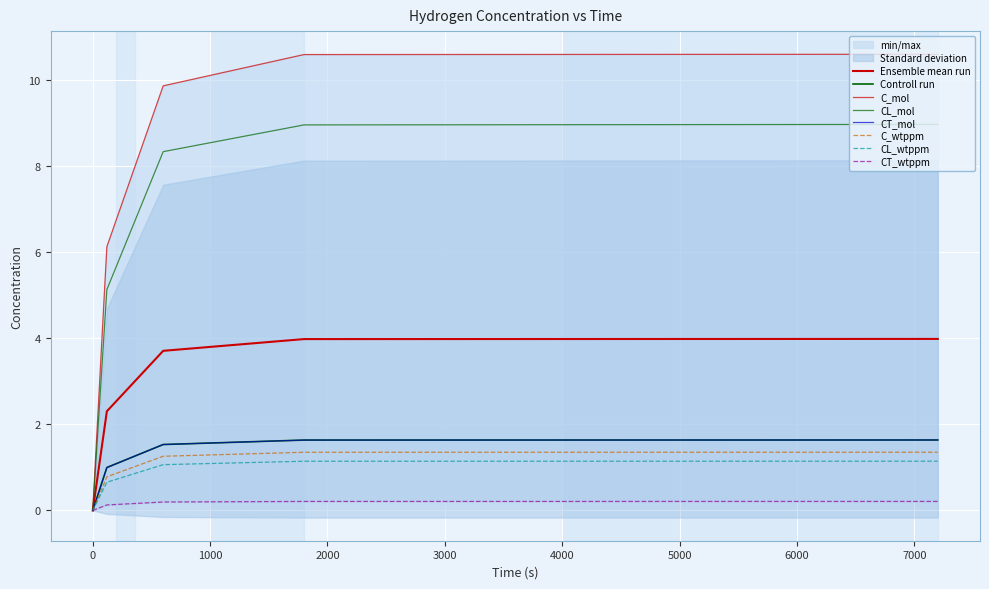

What is the spread (max minus min) of values at 1800?

10.4